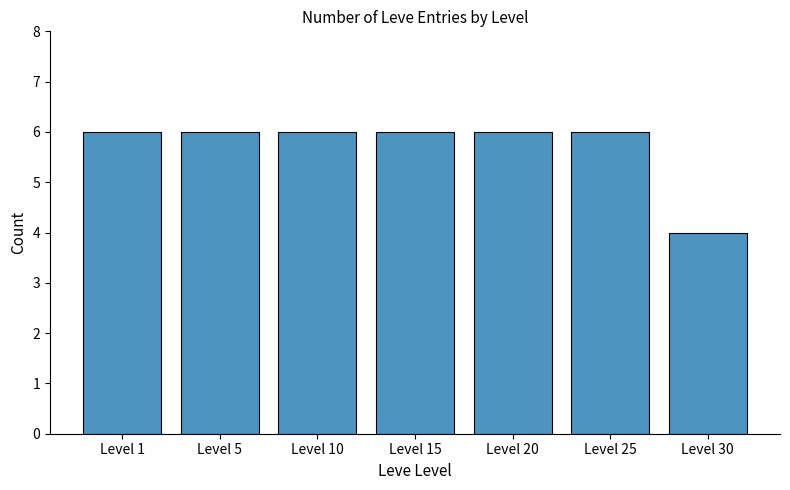

What is the value of the 6th bar from the left?

6